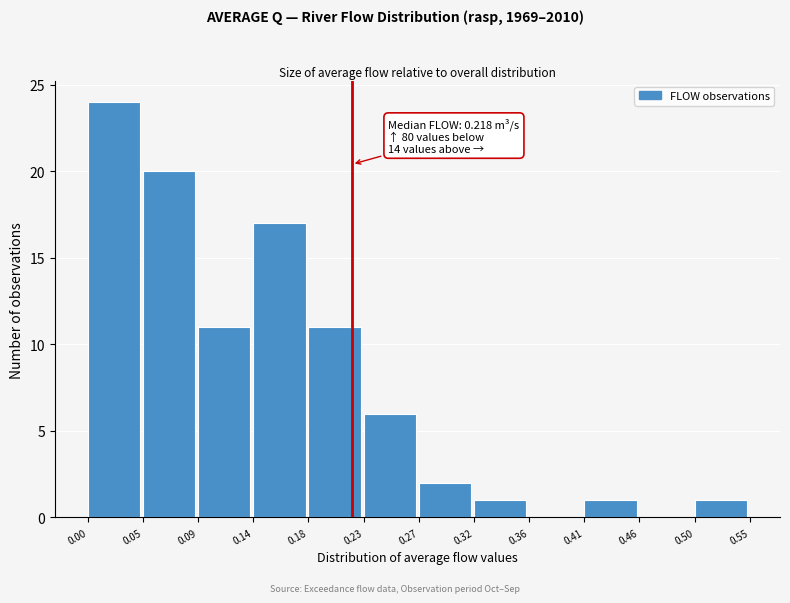

Over which range of the x-axis is the bar tallest?

0.00 to 0.05